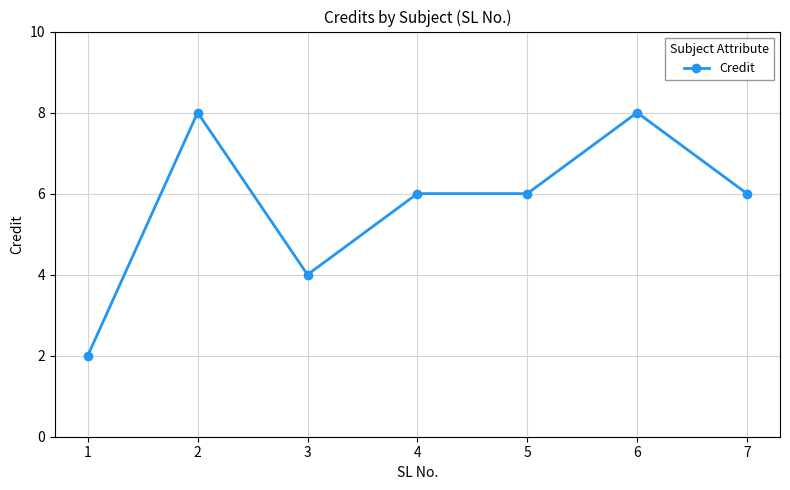

How many categories are shown in the chart?

7